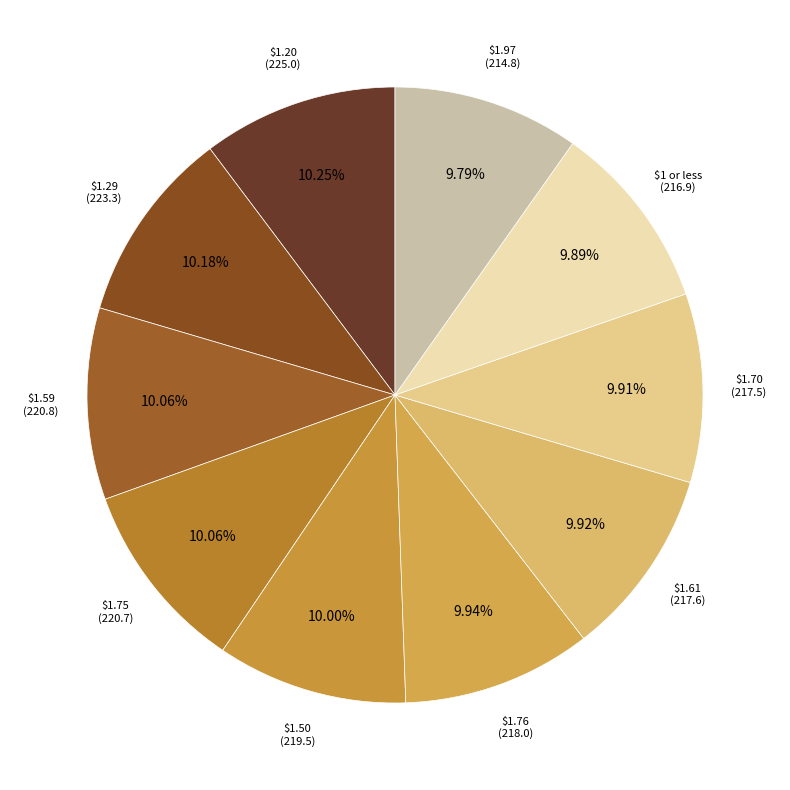

Count the number of slices in the pie.

10